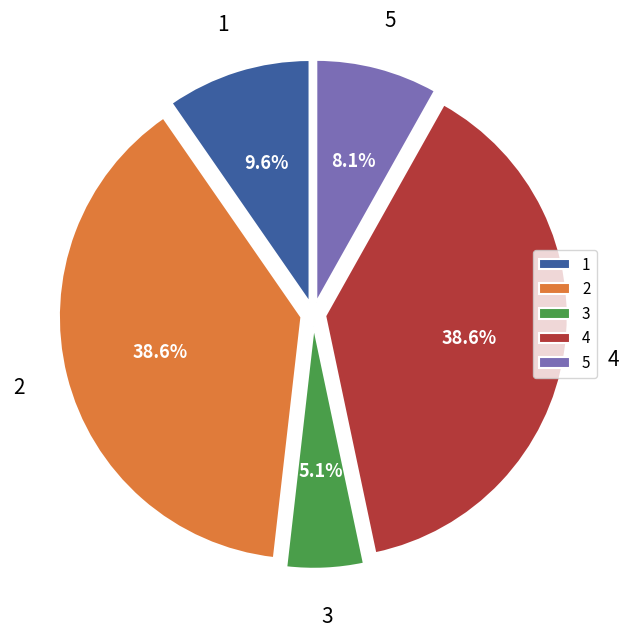

What portion of the pie excludes 1?

90.4%